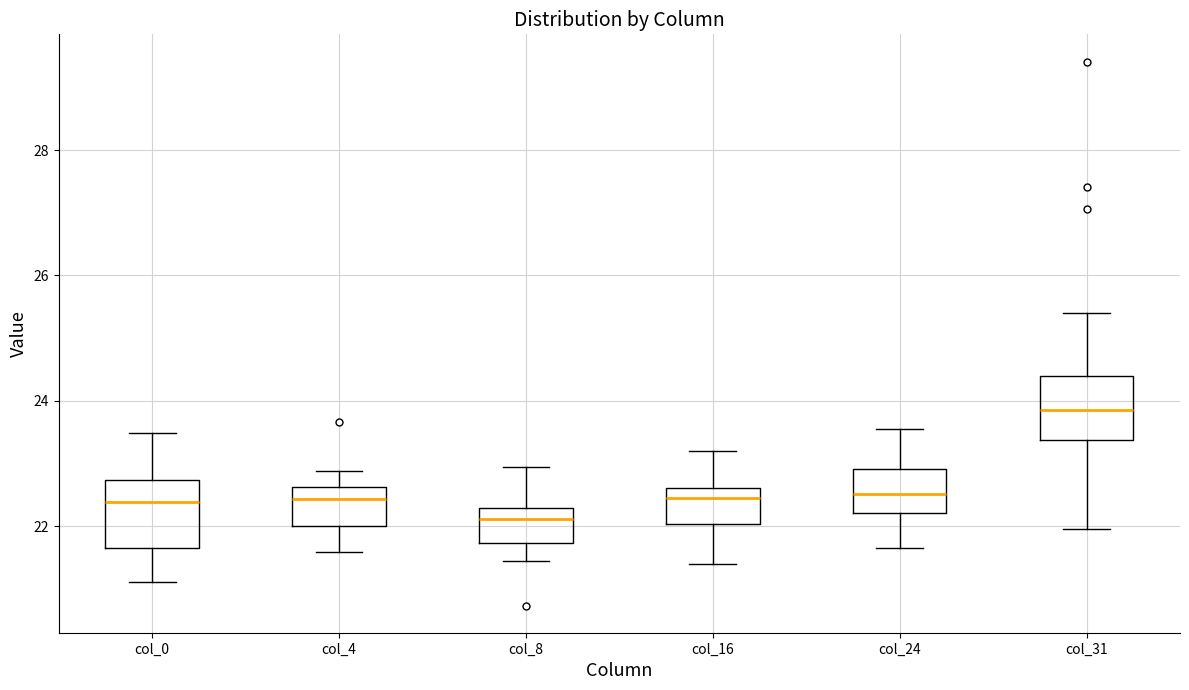

Which box's median line is the lowest?

col_8